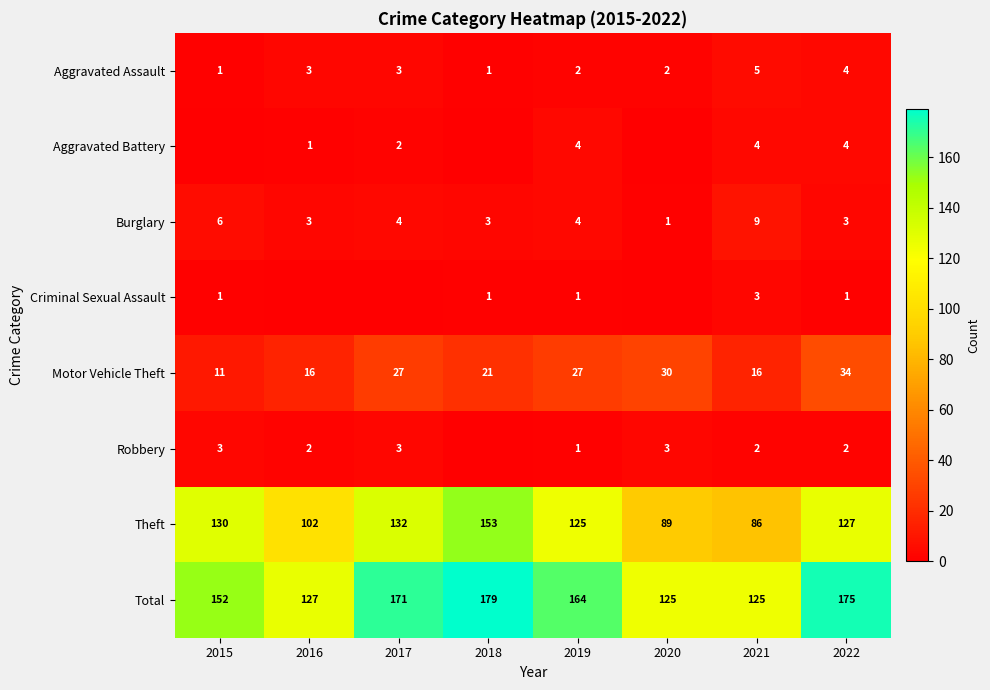

The Aggravated Assault series shows 3 at 2019. True or false?

False